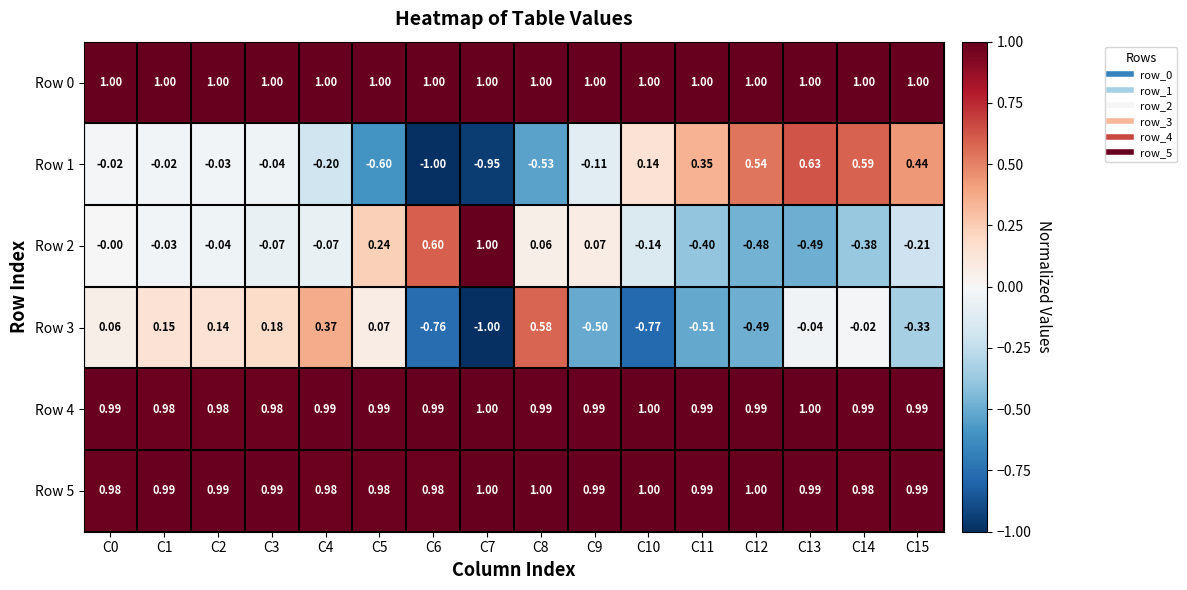

Is the value of Row 2 at C13 greater than the value of Row 4 at C9?

No